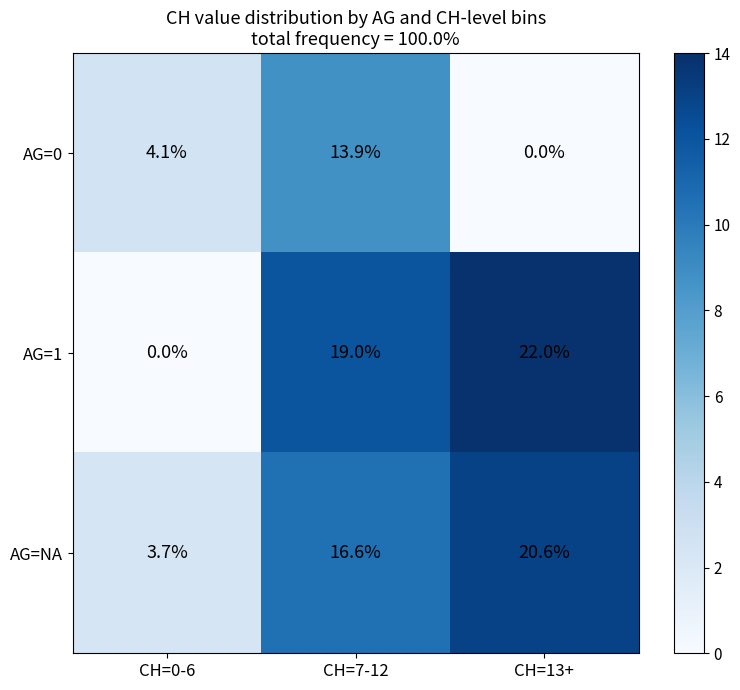

Which series has the widest spread of values?

AG=1